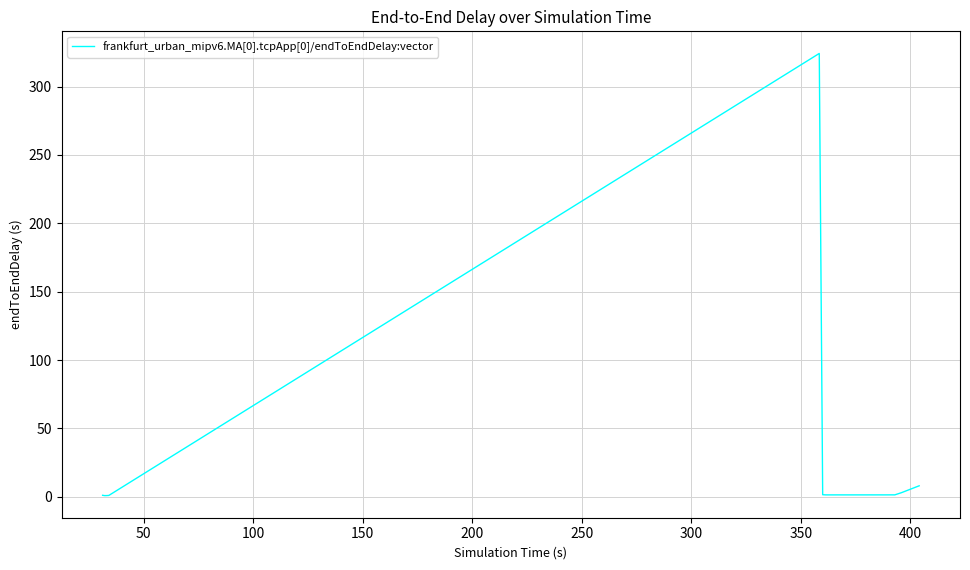

What is the greatest value displayed?

324.3